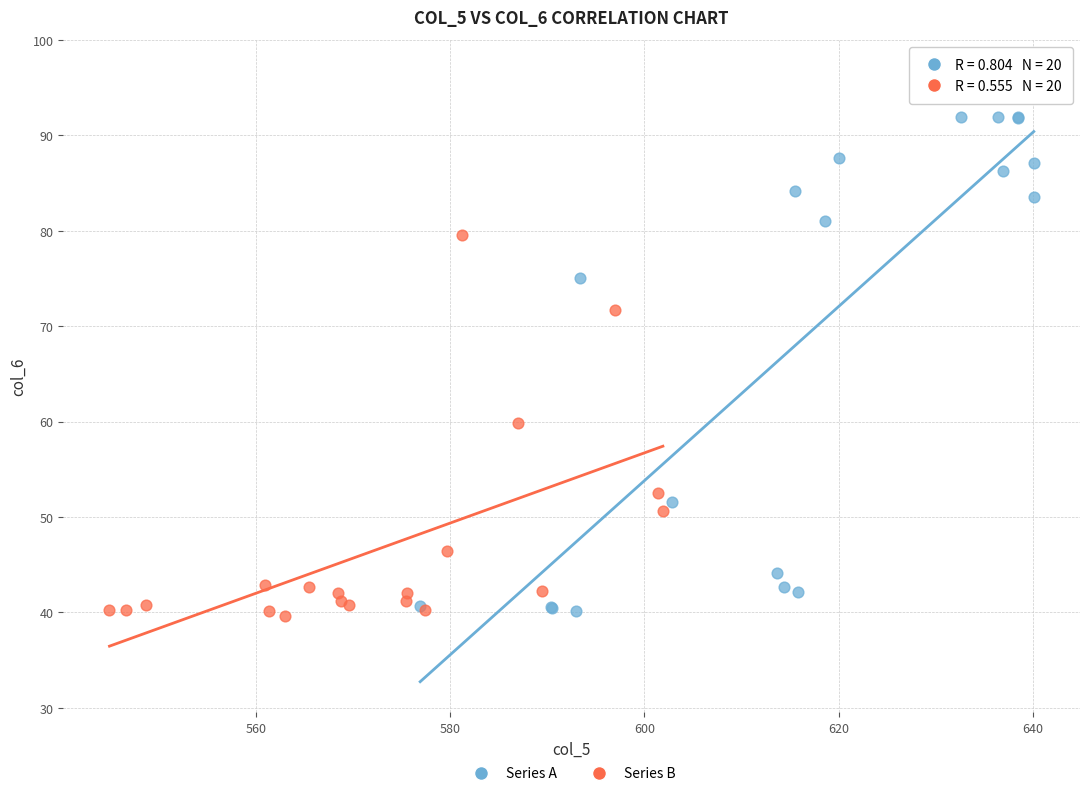

Which series reaches the maximum Y coordinate?

Series A